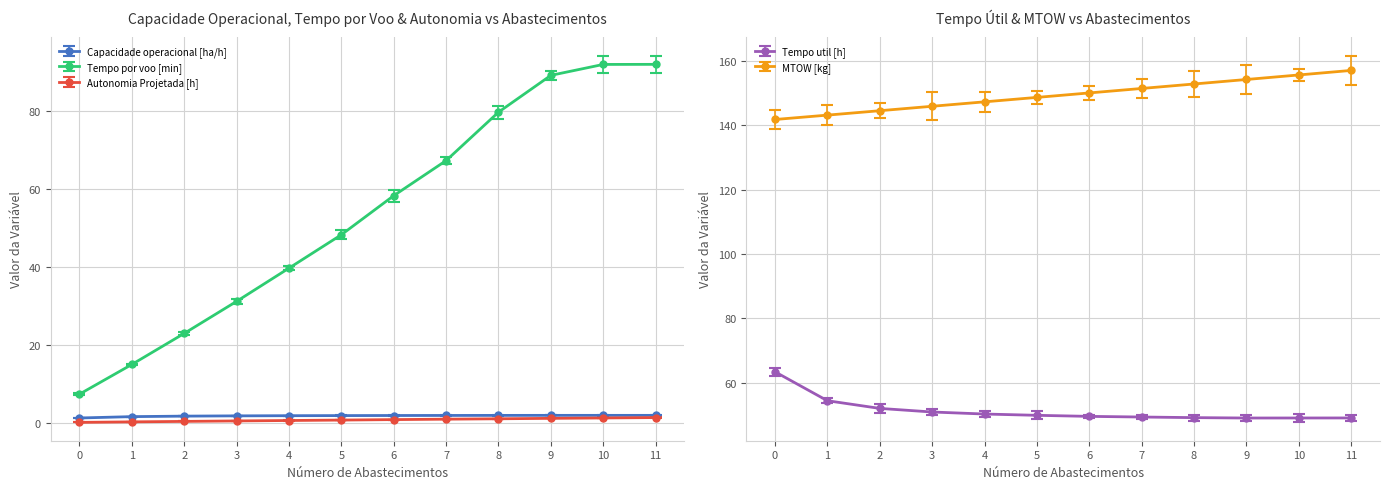

True or false: Tempo util [h] and Autonomia Projetada [h] intersect in this chart.

False